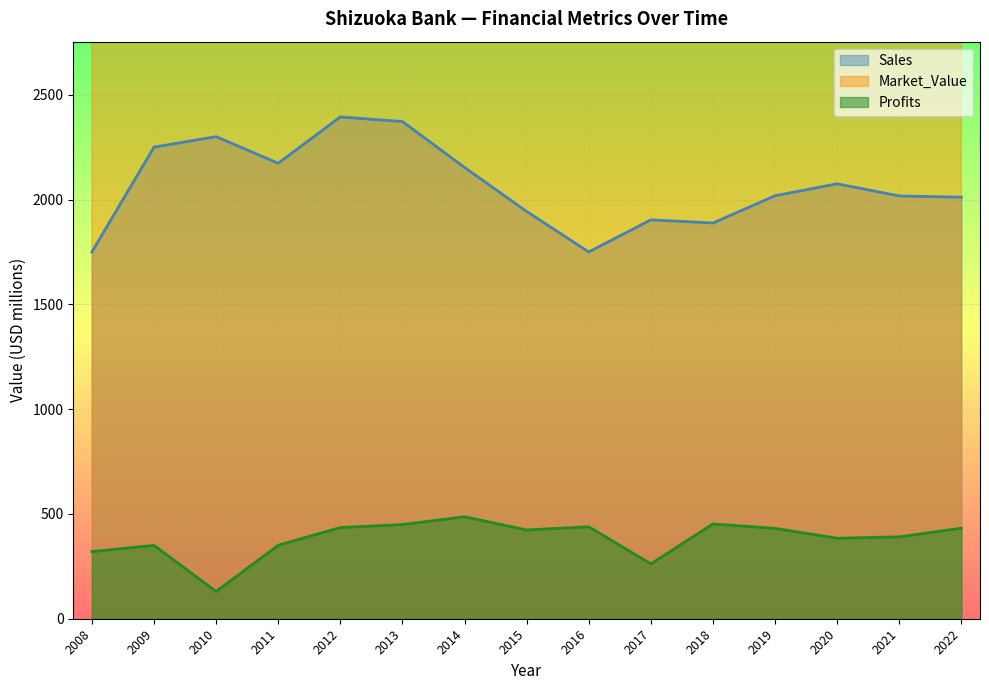

At which label is Sales closest to 2072?

2020